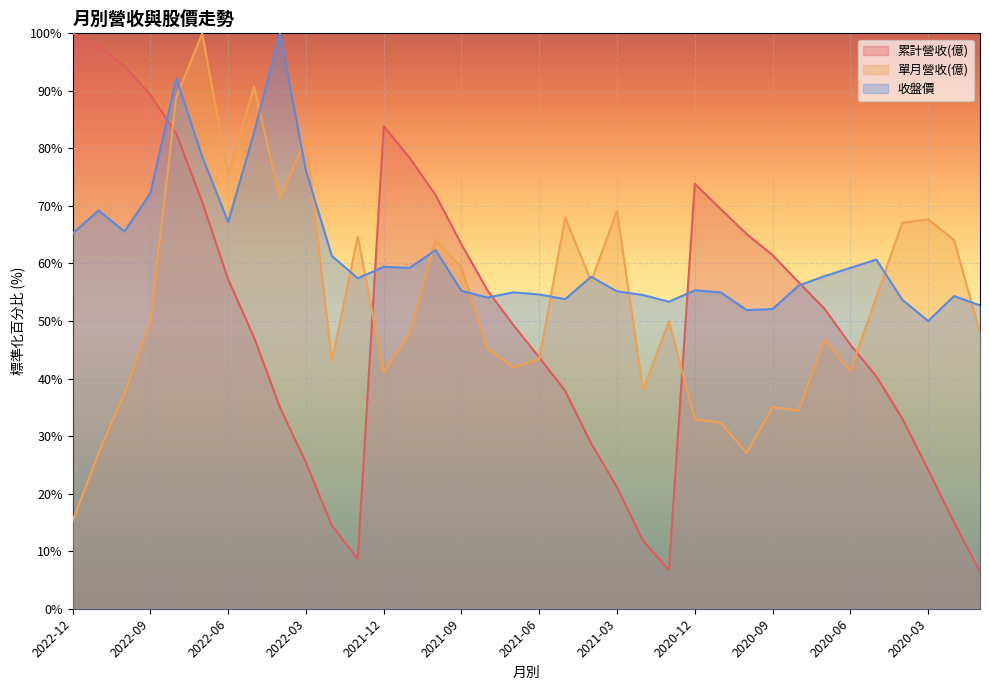

What is the difference between the maximum and minimum values in the 收盤價 series?

50.0